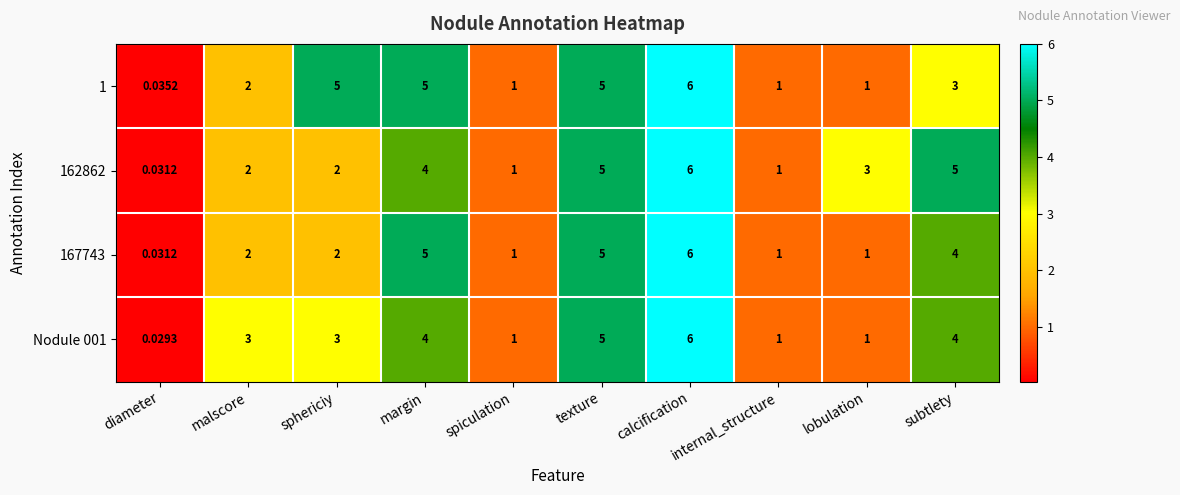

At which label is 162862 closest to 3?

lobulation